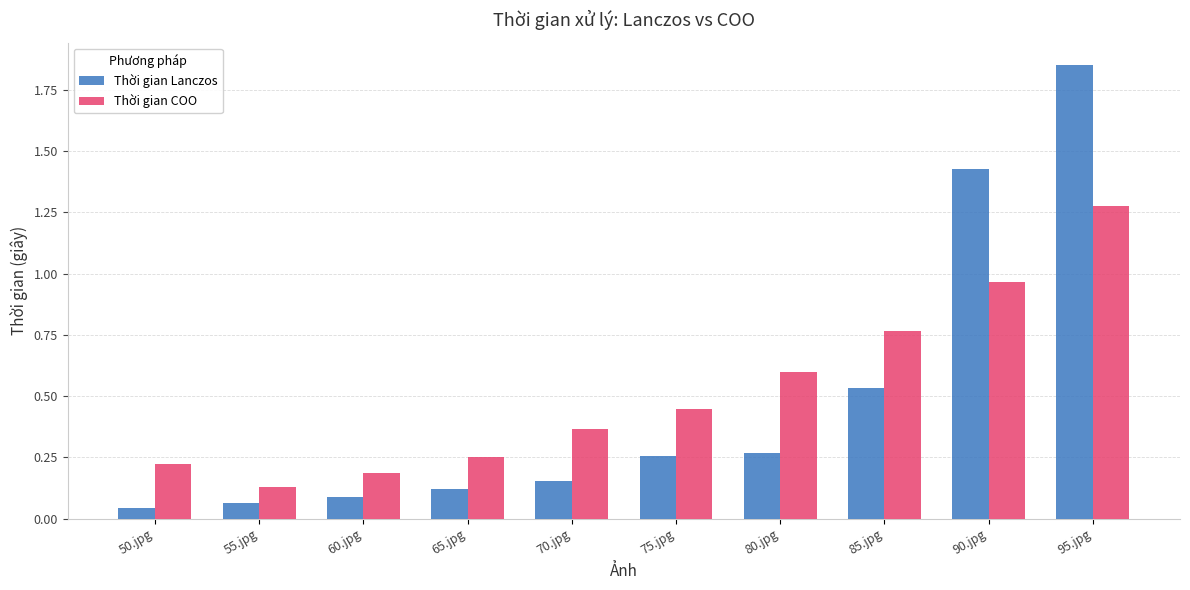

At which label is Thời gian COO closest to 0?

55.jpg